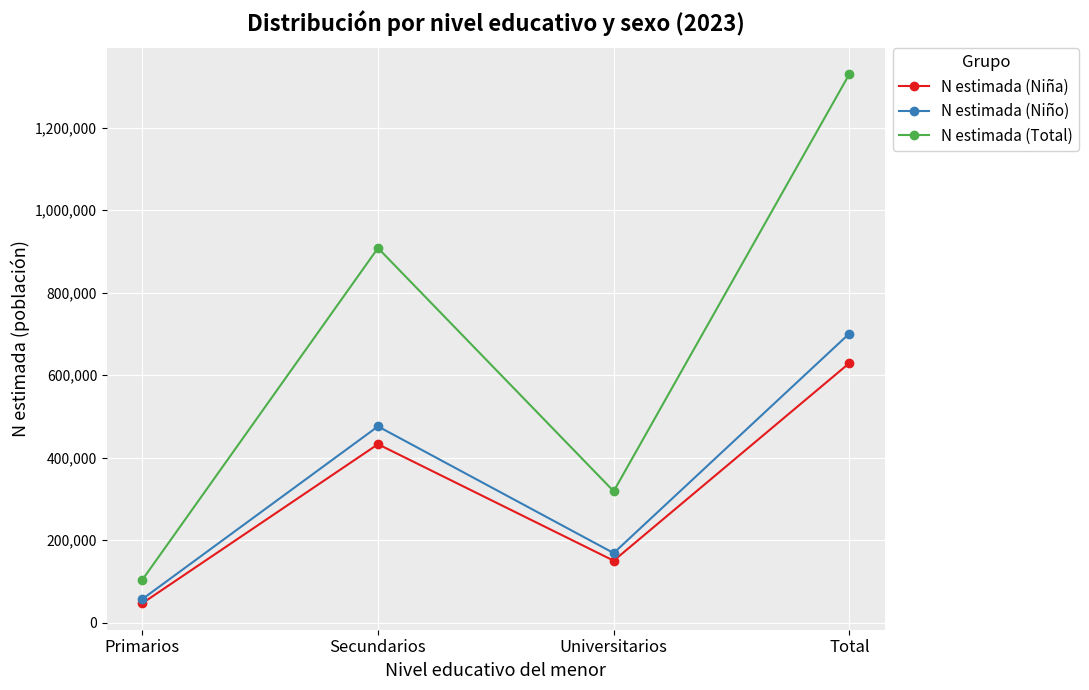

How many interior local valleys does the N estimada (Niña) series have?

1